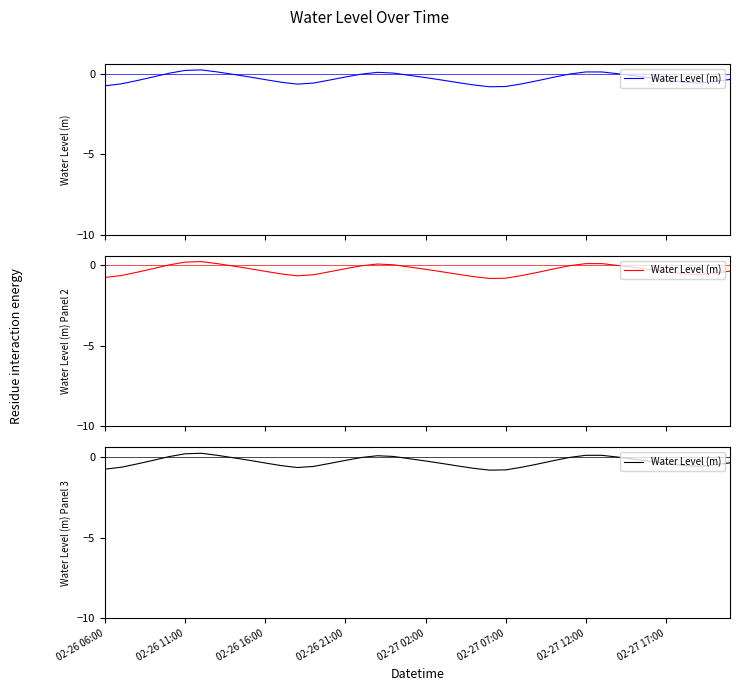

The value at 27 is -0.4. True or false?

True